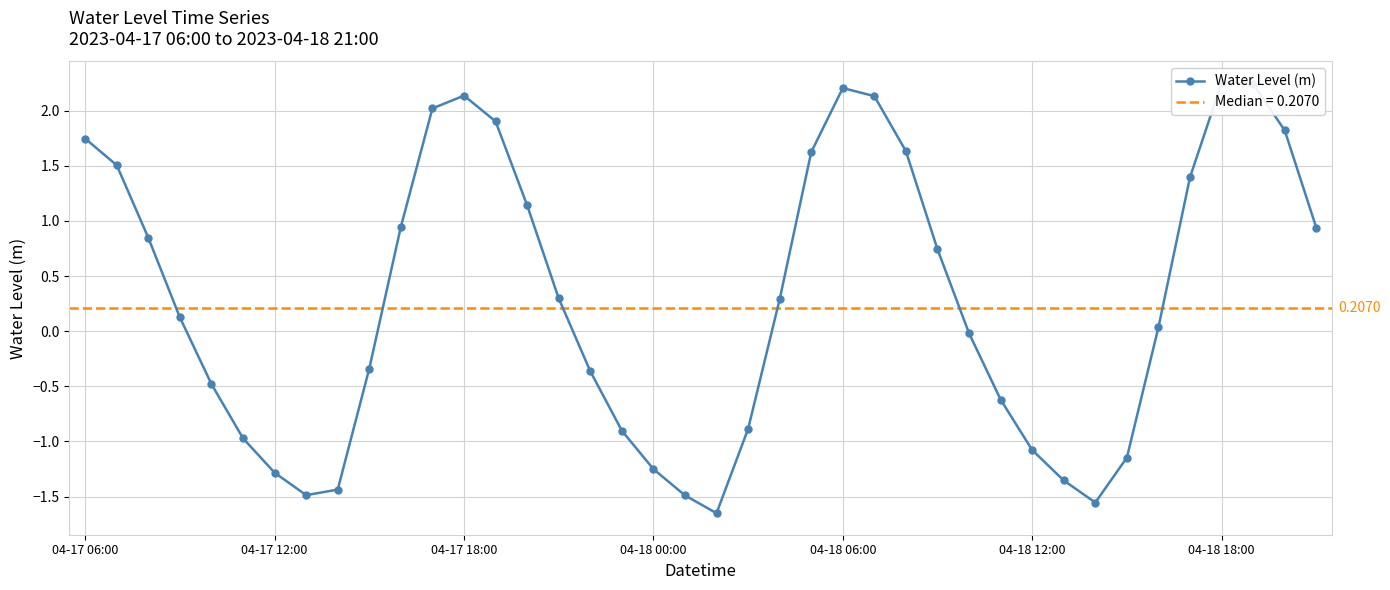

At which category does the data reach its first local valley?

7